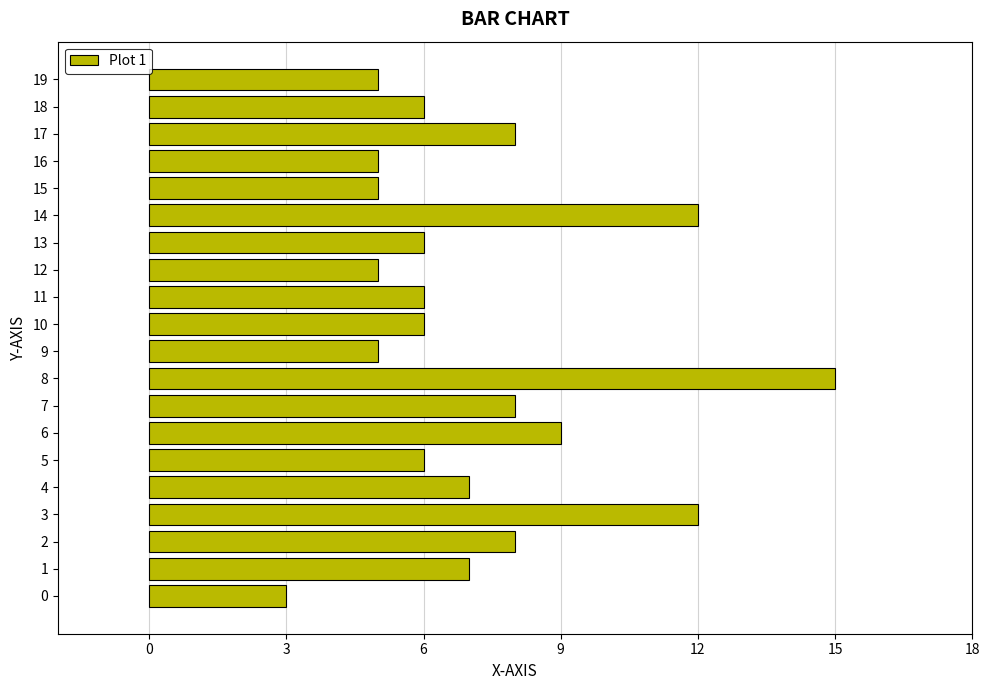

What is the maximum value shown in the chart?

15